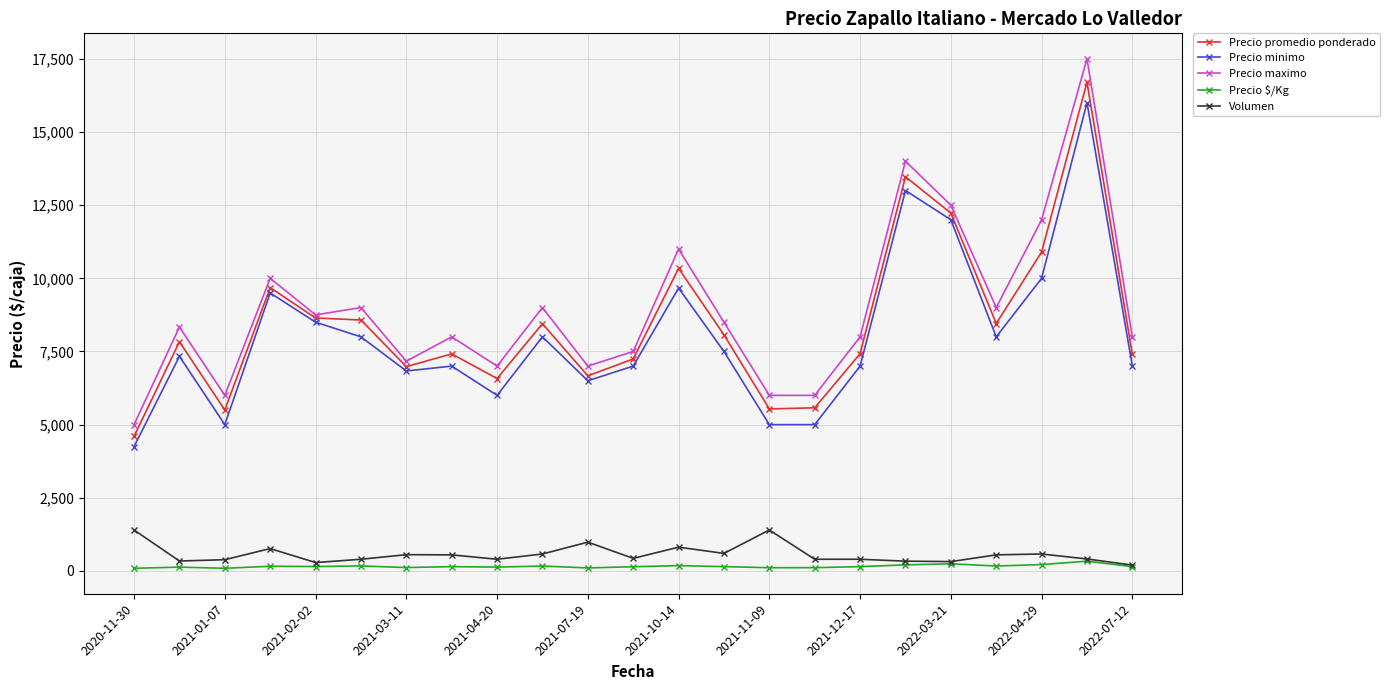

At how many categories does at least one series exceed 2201?

23